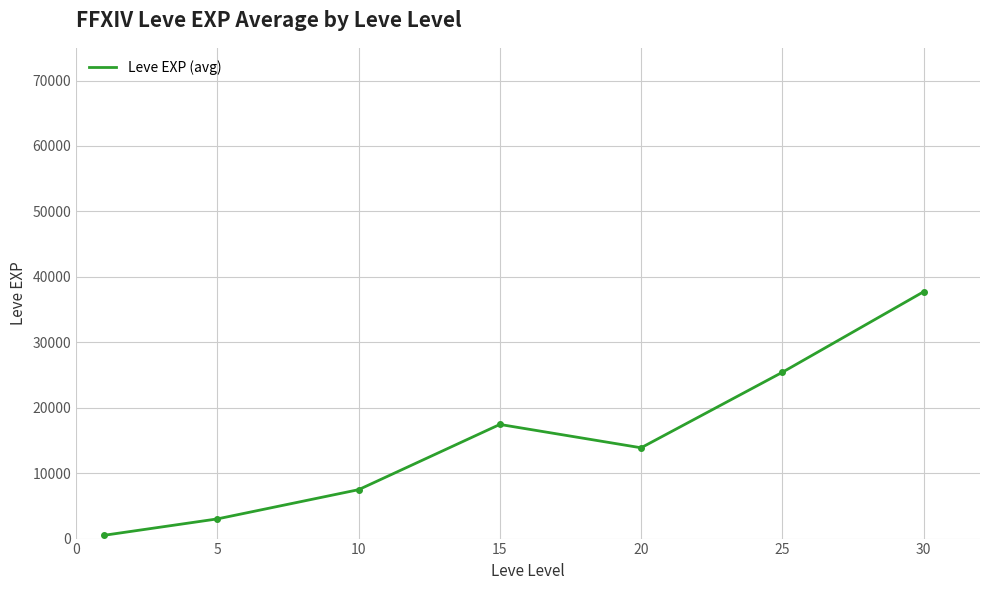

What is the difference between the maximum and minimum values?

37204.8